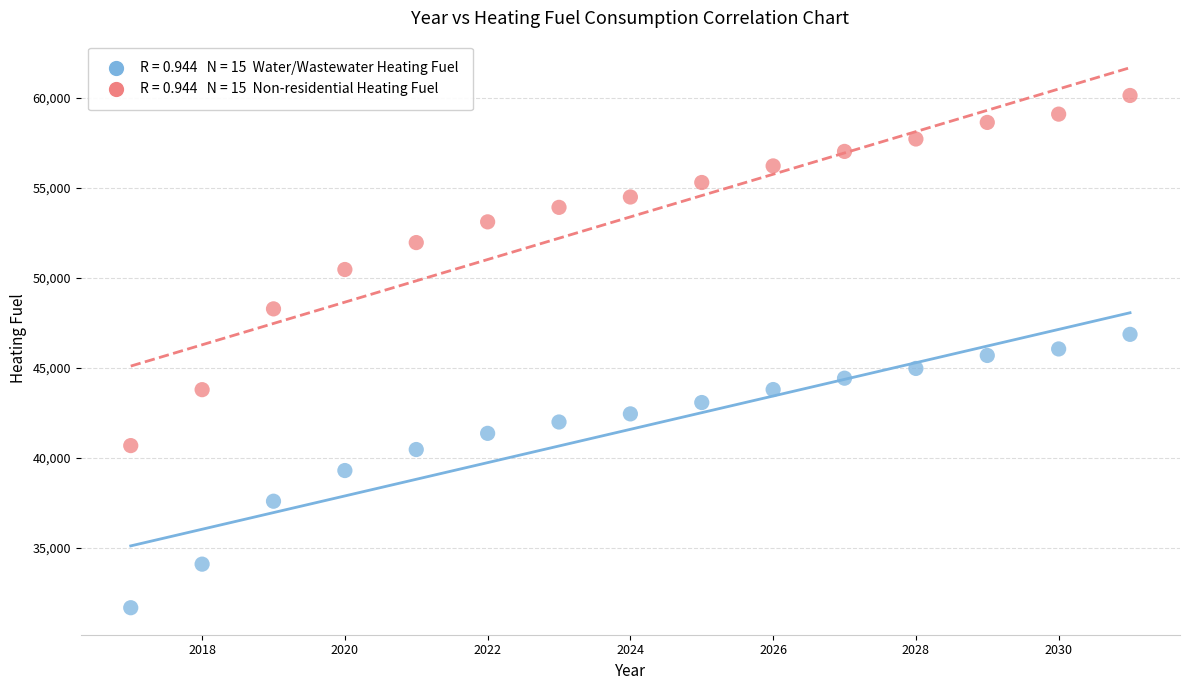

Across all data points, what is the range of Y values (max minus min)?

28485.4